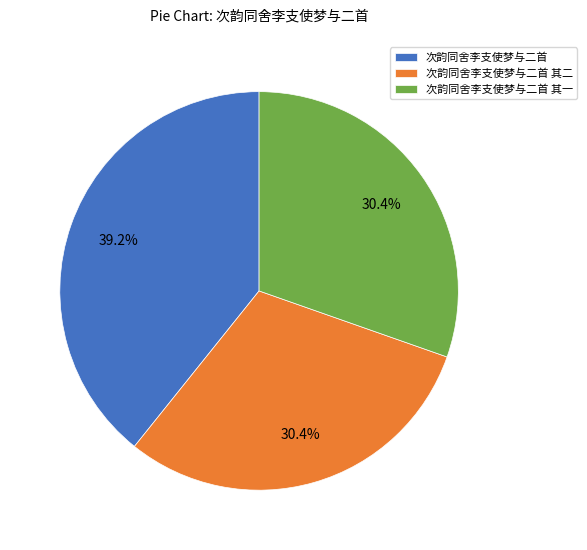

What is the total percentage of 次韵同舍李支使梦与二首 and 次韵同舍李支使梦与二首 其一?

69.6%